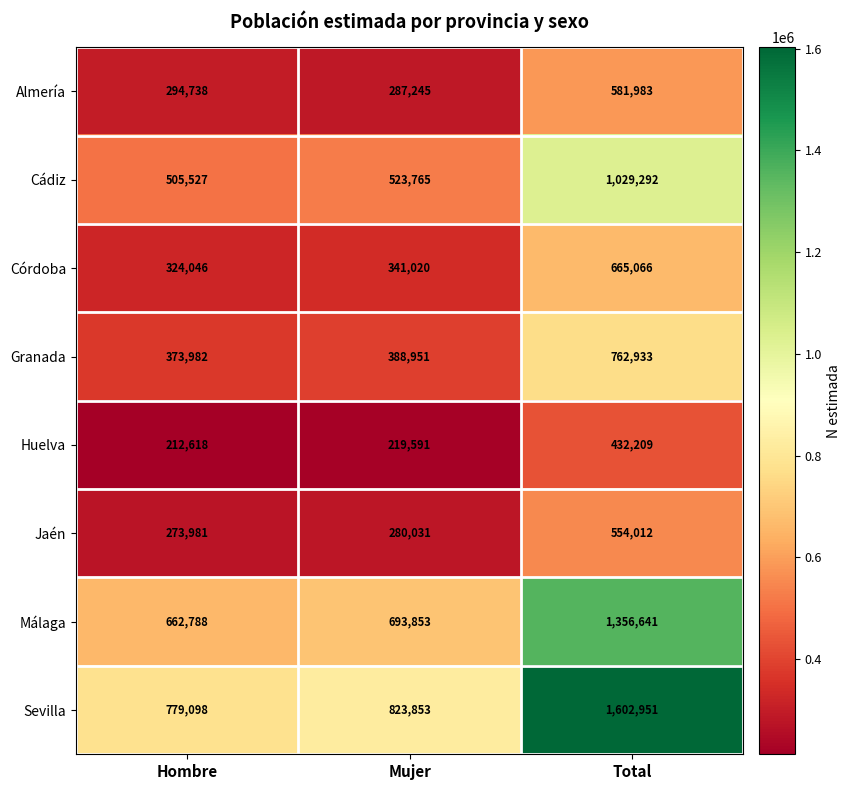

How many categories are shown in the chart?

3